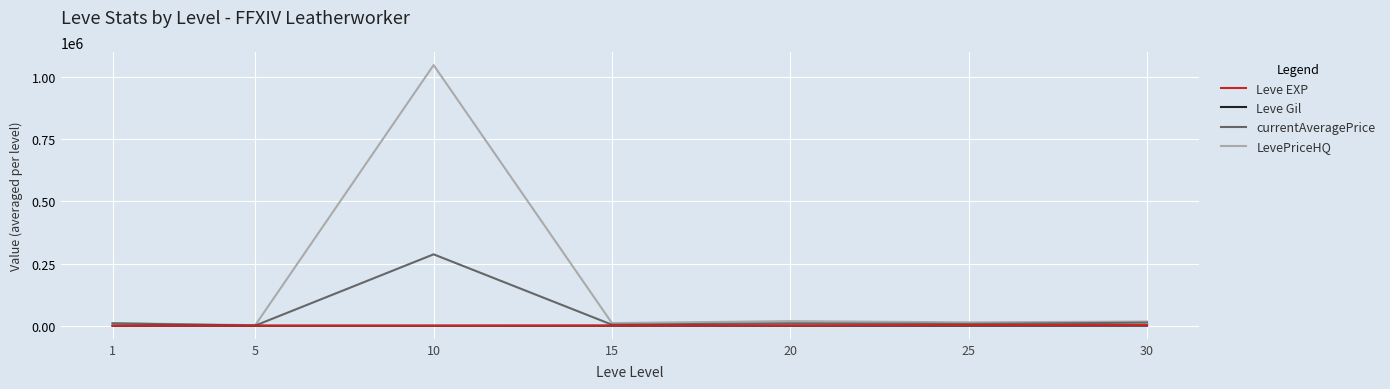

Which series has the widest spread of values?

LevePriceHQ